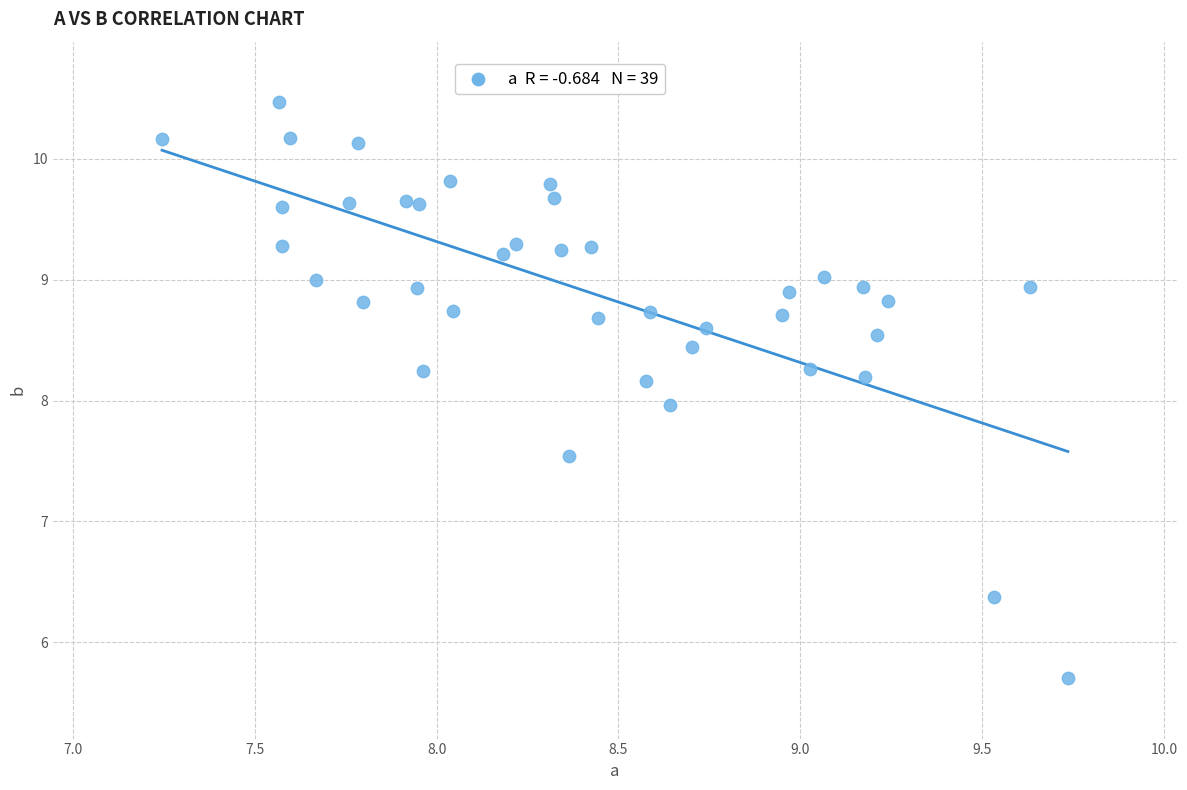

What is the range of X values (max minus min)?

2.5